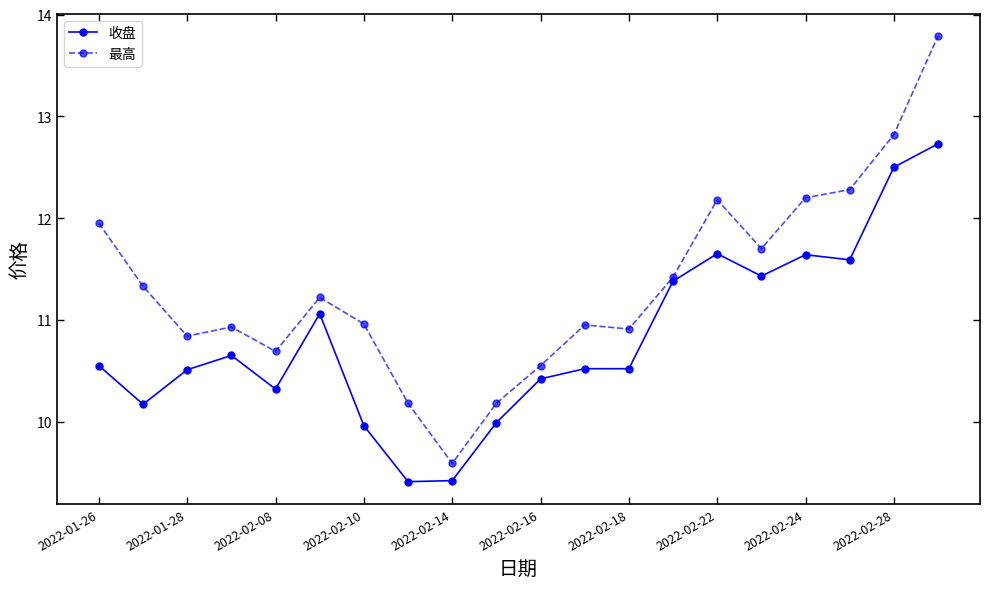

List the series in order of their overall mean, lowest first.

收盘, 最高